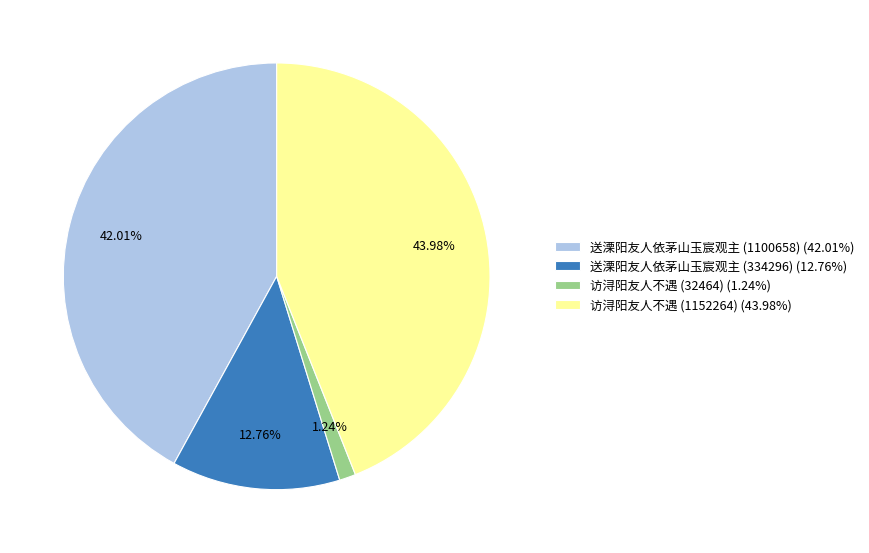

What is the smallest slice in the pie chart?

访浔阳友人不遇 (32464)